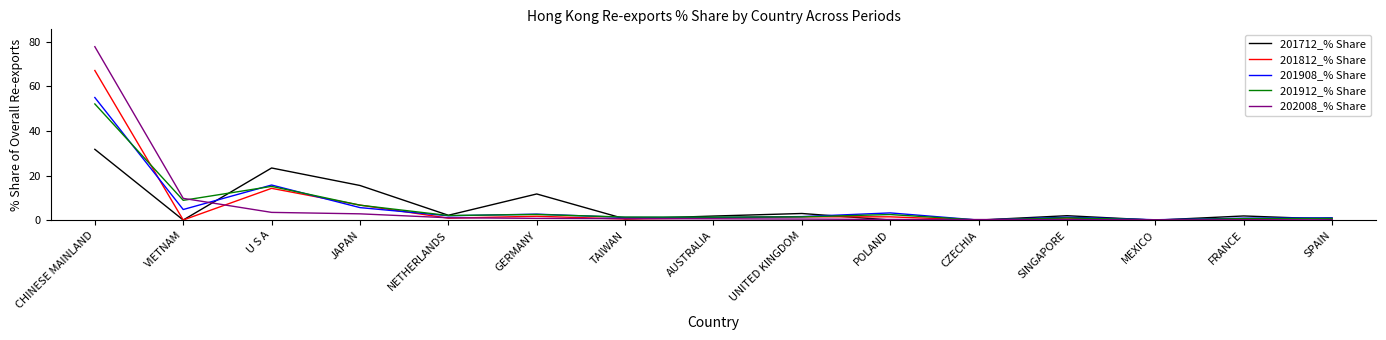

Is it true that 201712_% Share equals 1.9 at AUSTRALIA?

True